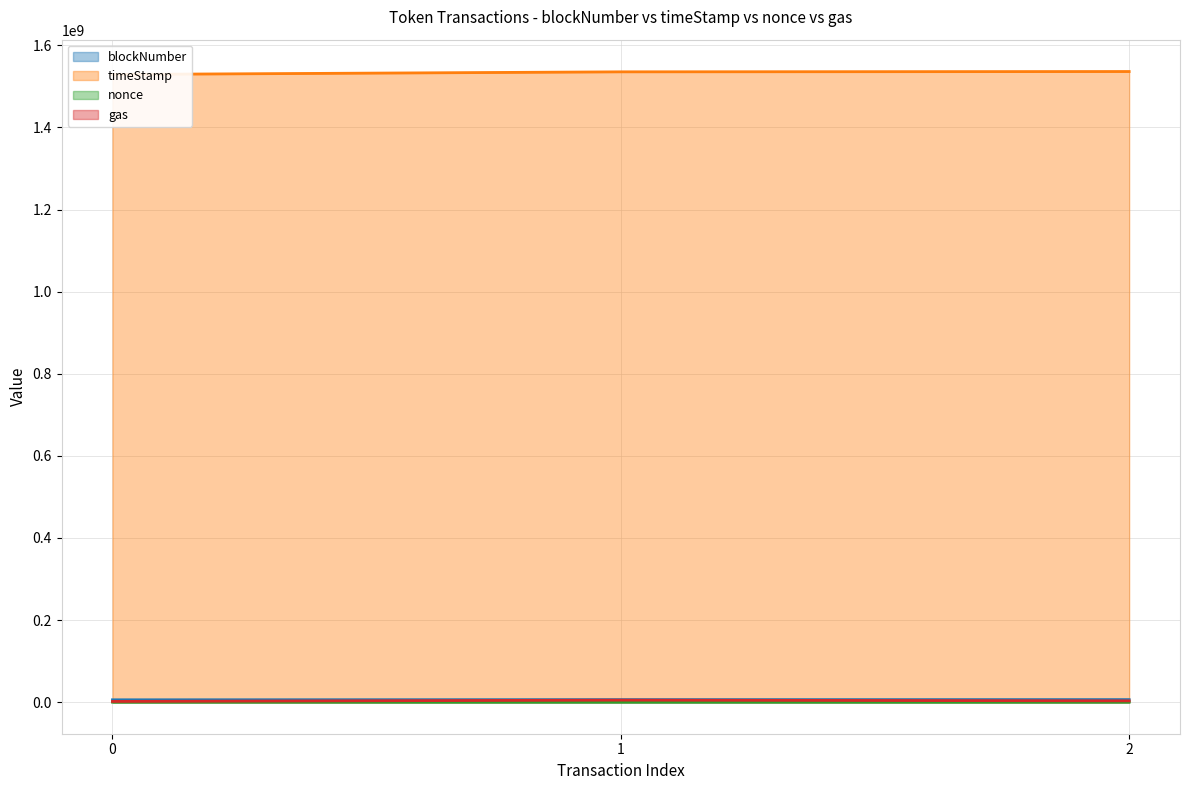

List the series in order of their peak value, highest first.

timeStamp, blockNumber, gas, nonce